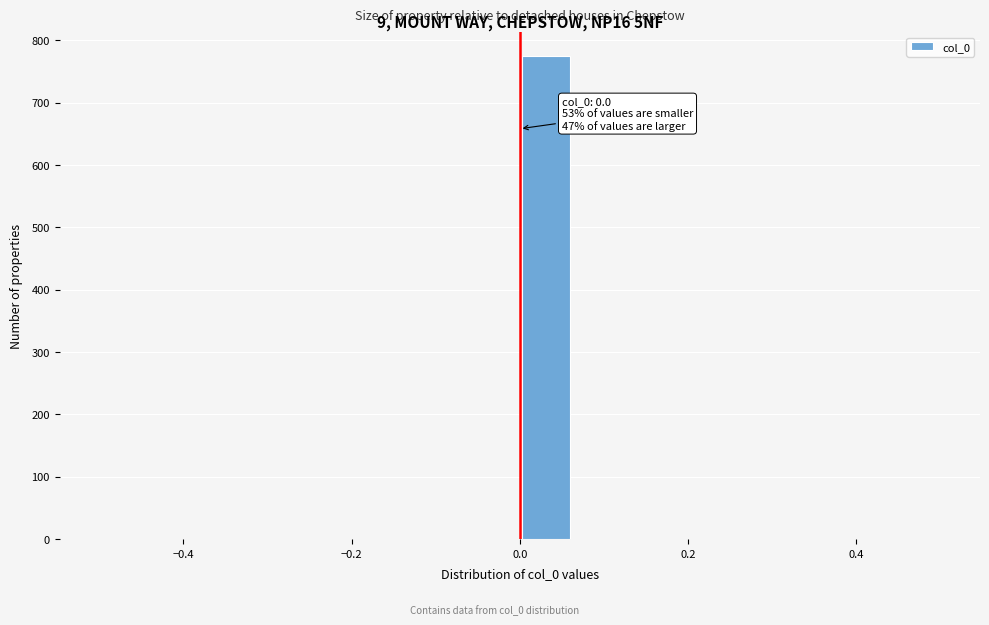

Around what value on the x-axis is the tallest bar? Give the approximate position of its centre, as read against the axis.

0.04